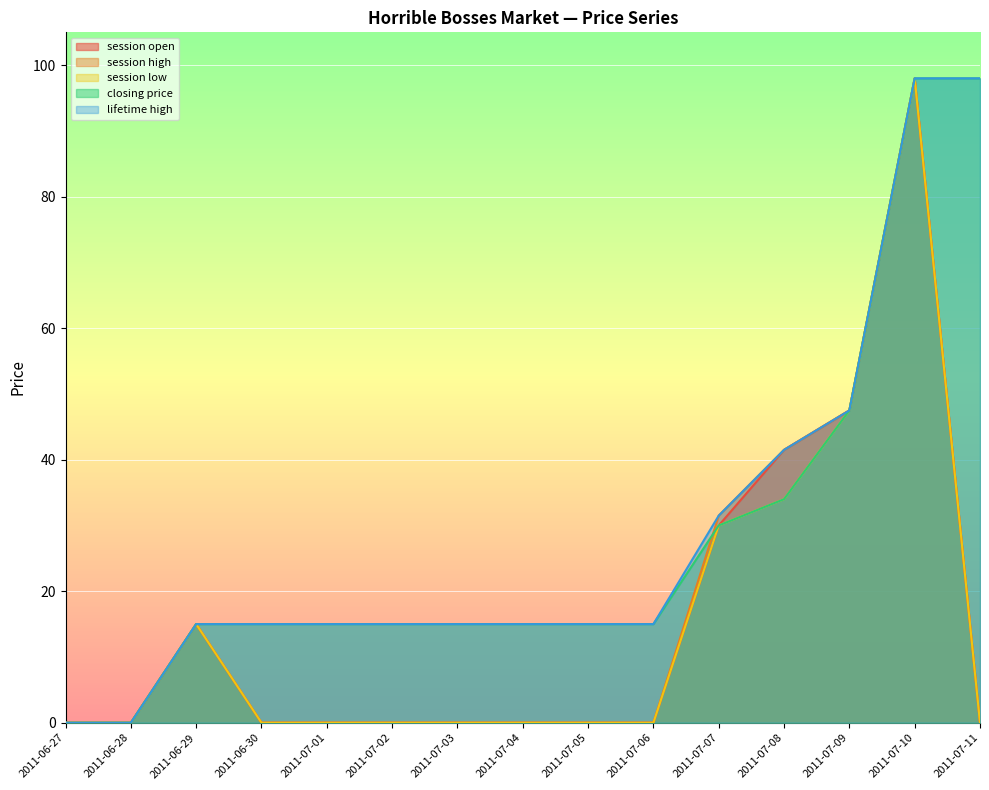

What is the difference between the maximum and minimum values in the session low series?

98.0